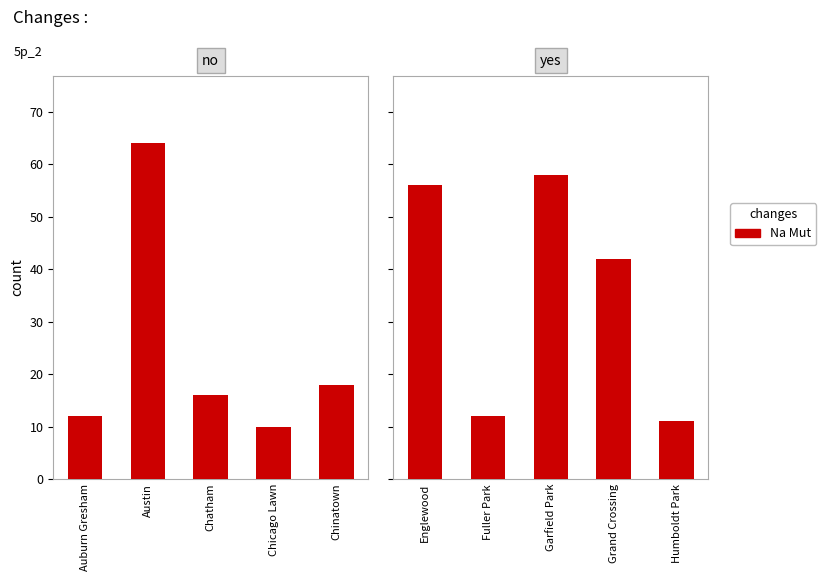

The value at Garfield Park is 84. True or false?

False